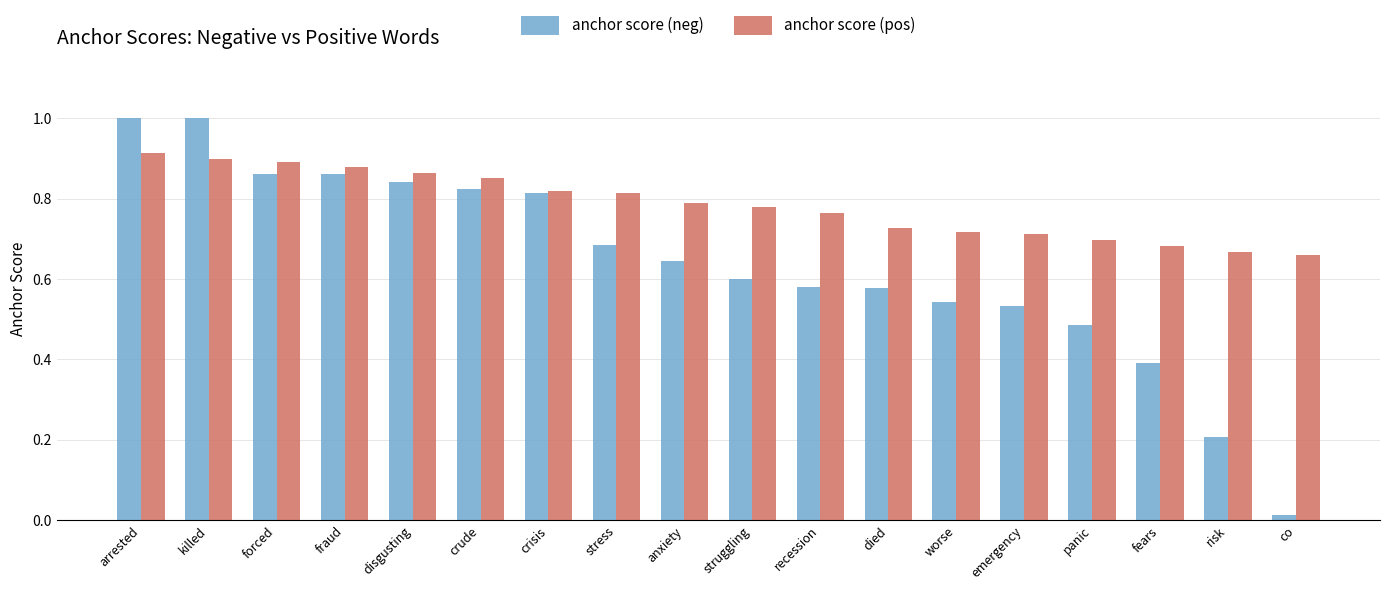

Which category has the lowest value in the anchor score (neg) series?

co